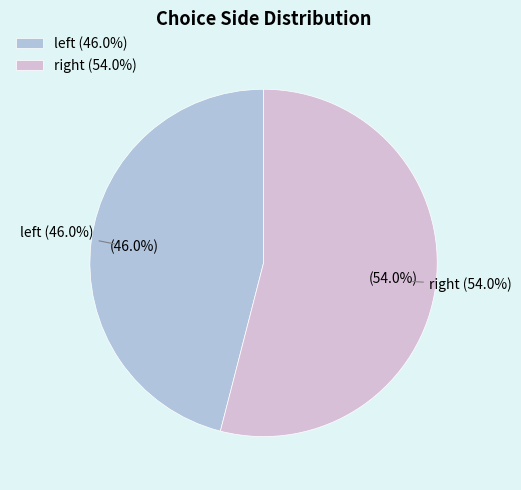

How many segments does this pie chart have?

2